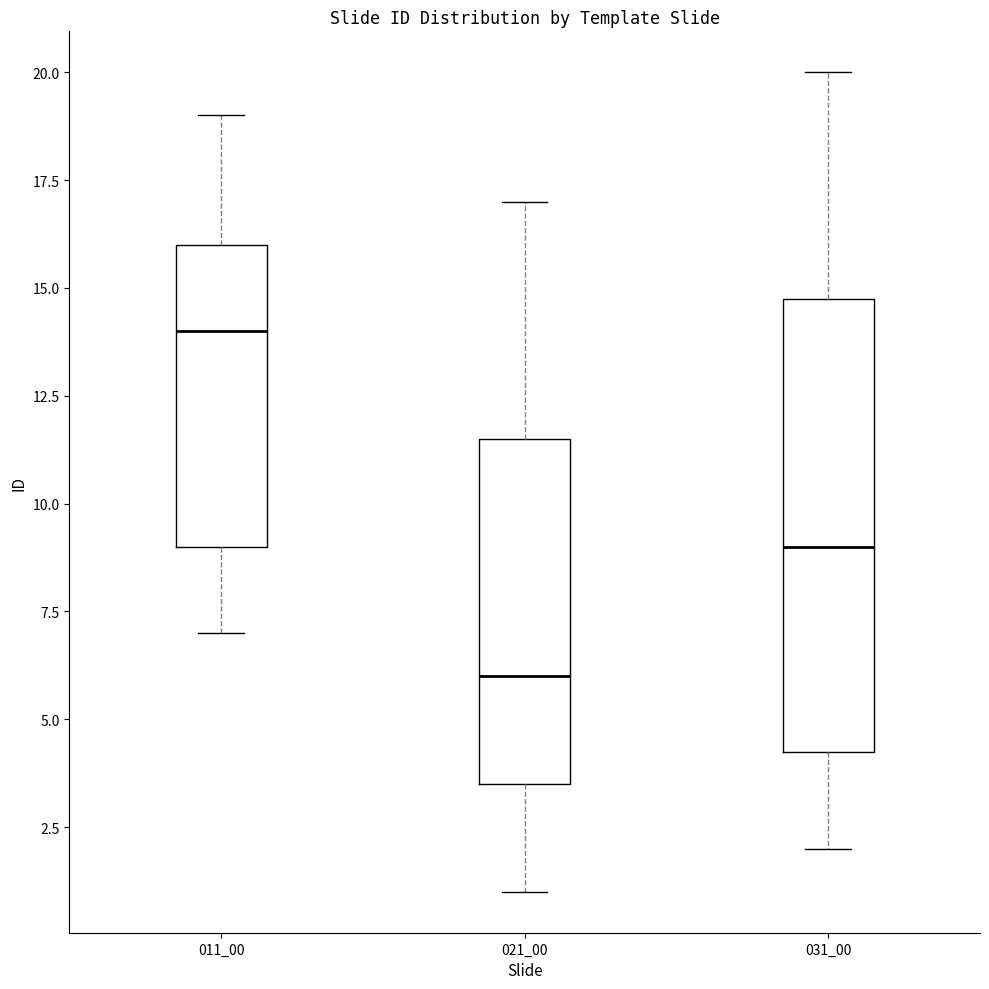

Which box is the tallest, from its lower edge to its upper edge?

031_00